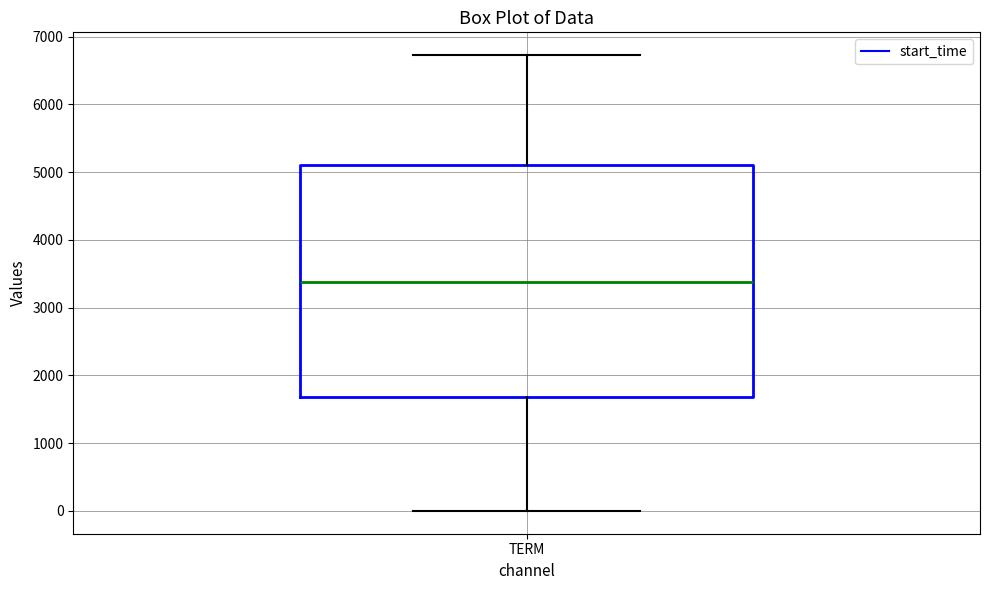

Transcribe this box plot: give where the median line is, the range the box spans, and where the two whiskers end, as read against the y-axis. The values are not printed on the chart, so give them approximately, as read against the axis.

median 3400, box 1700 to 5100, whiskers 0 to 6700